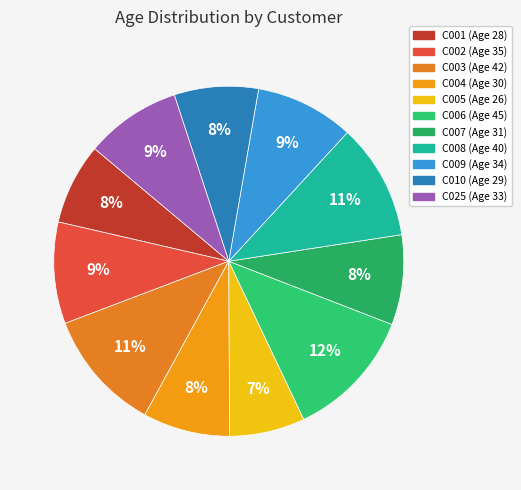

The C004 slice represents 8% of the pie. True or false?

True